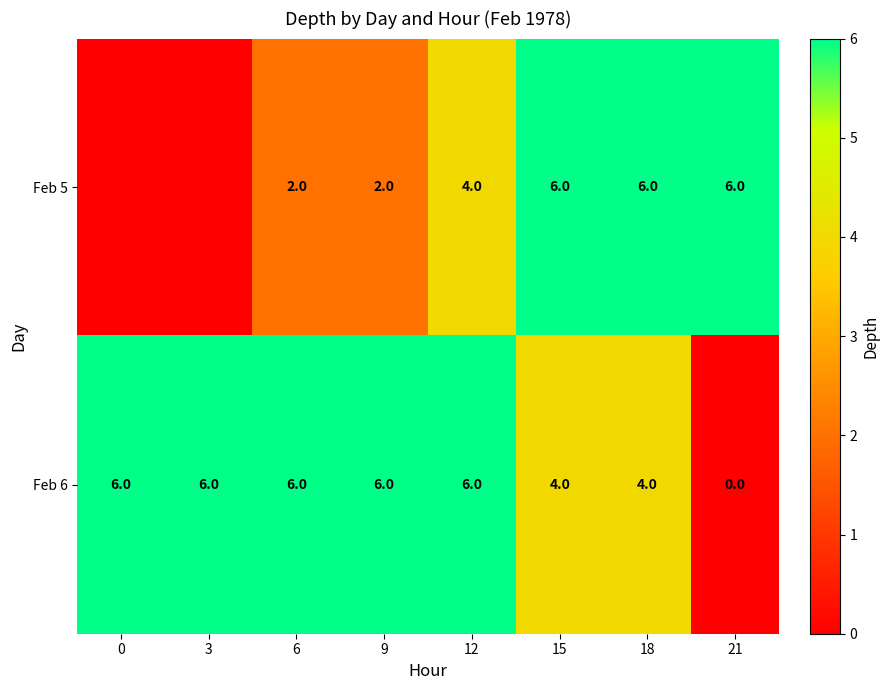

What is the total value across all series at 15?

10